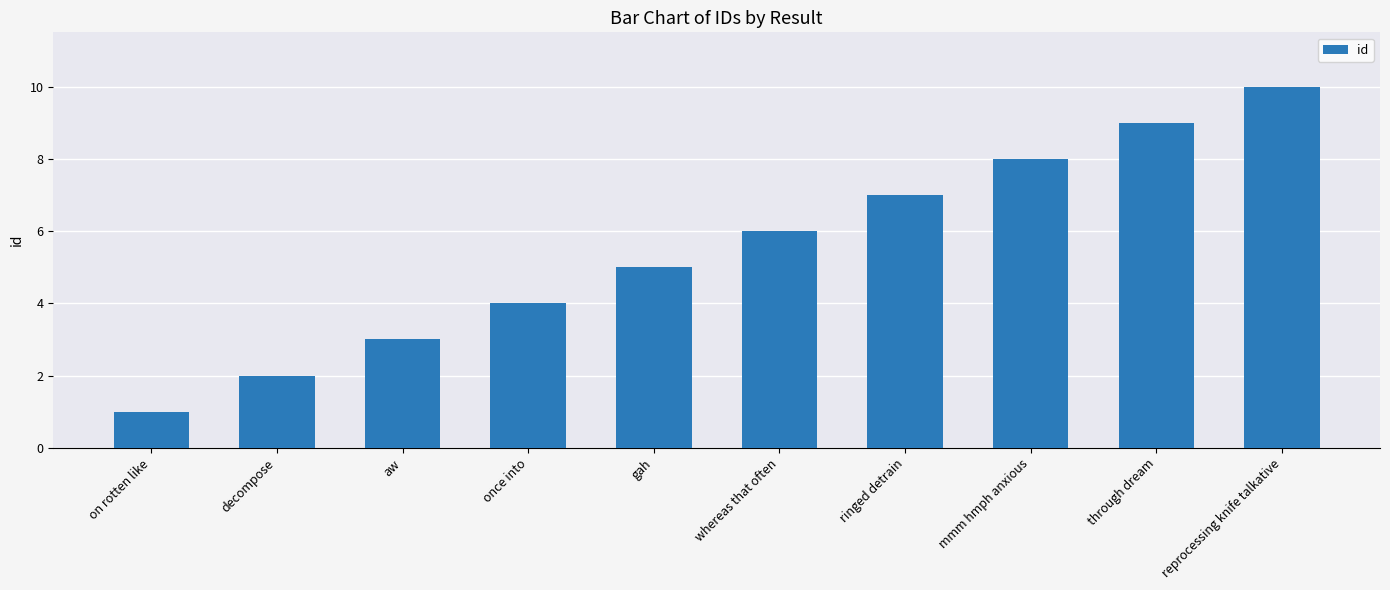

The value at through dream is 9. True or false?

True